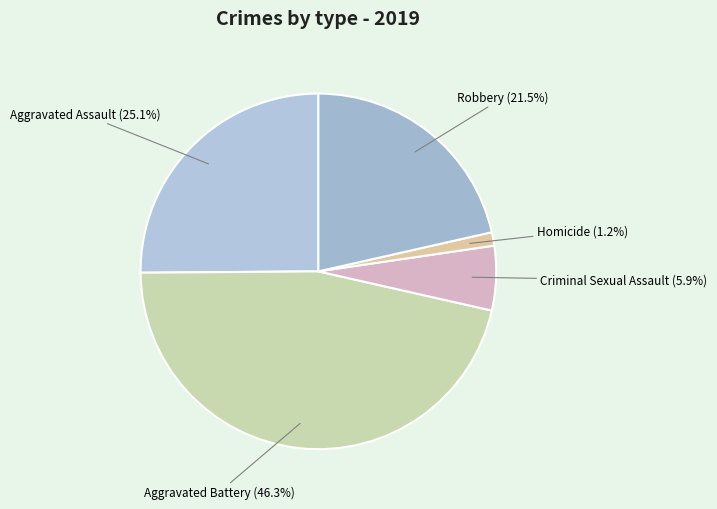

True or false: Aggravated Battery accounts for 46% of the total.

True